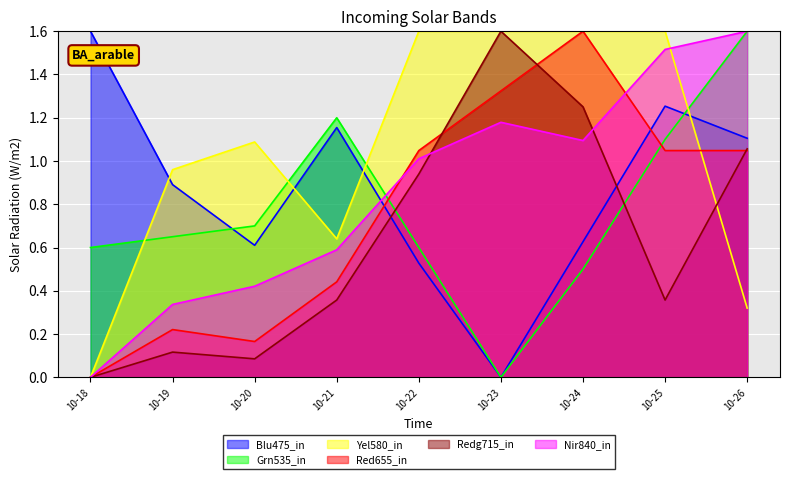

Is the value of Yel580_in at 10-24 greater than the value of Blu475_in at 10-25?

Yes